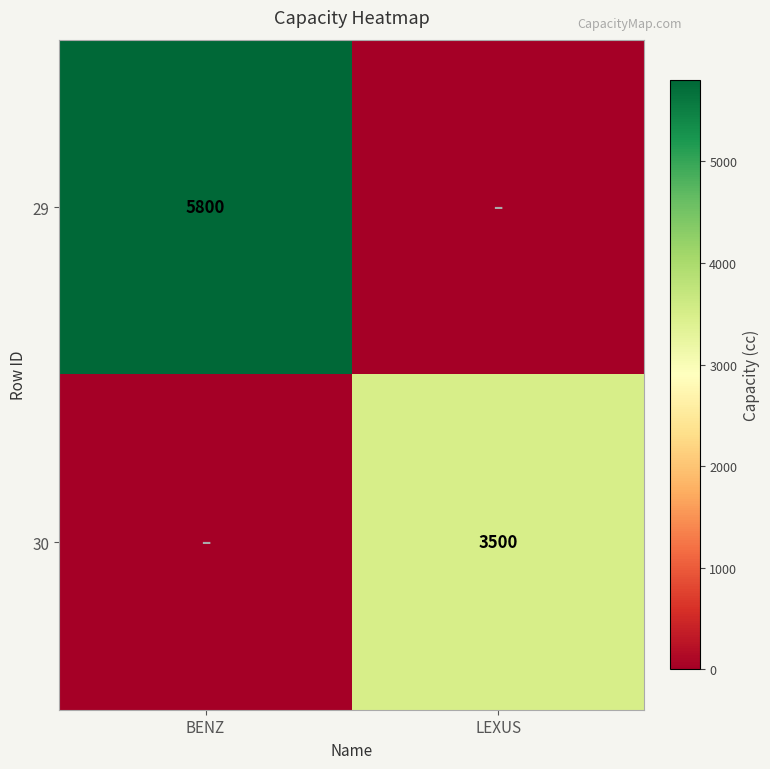

True or false: 30 has a value of 1205 at LEXUS.

False